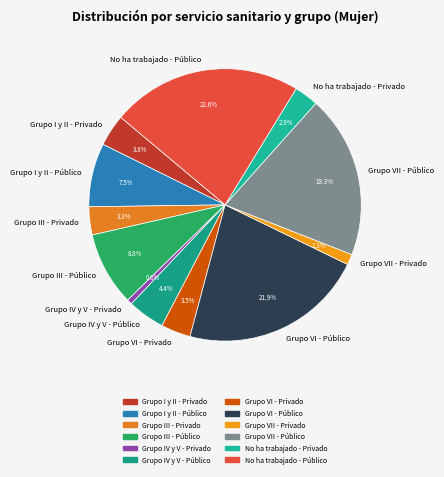

Does Grupo III - Público account for over 50% of the chart?

No